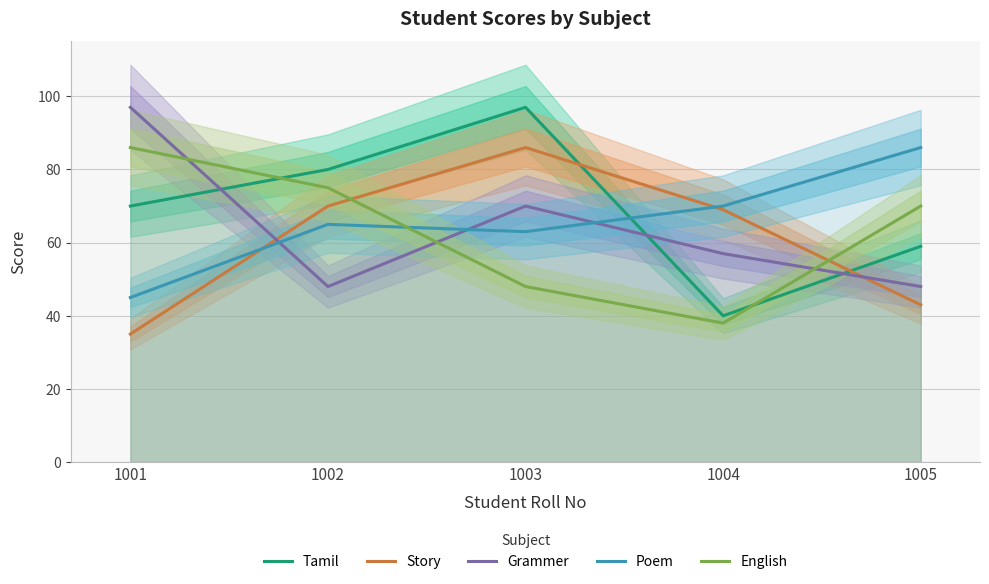

True or false: Grammer has more than 2 points higher than both neighbors.

False